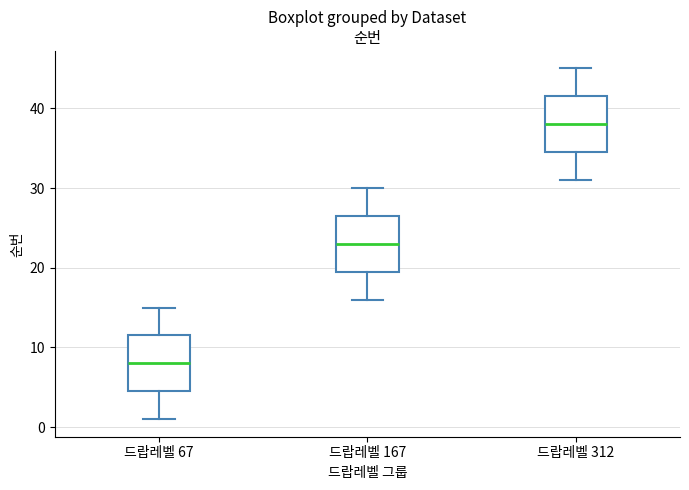

Which box has the lowest median line?

드랍레벨 67